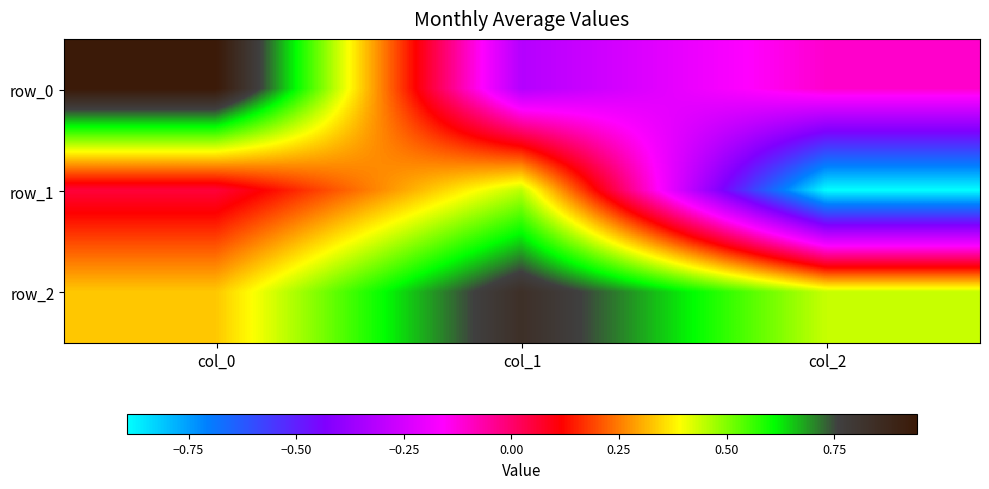

What is the sum of all row_0 values?

0.5